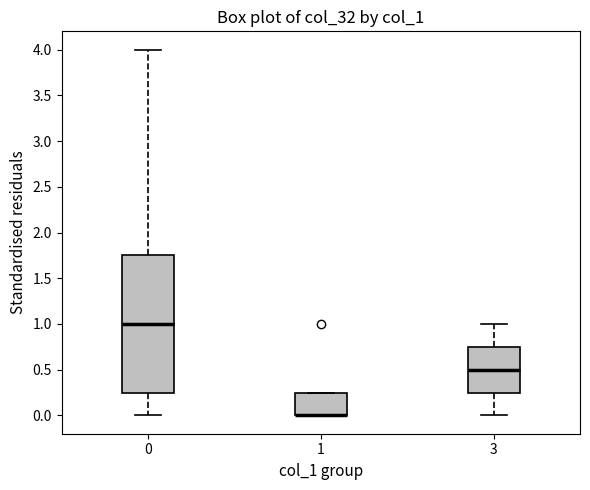

Reading left to right, transcribe this box plot: for each box, give where its median line is, the range the box spans, and where its two whiskers end, as read against the y-axis. The values are not printed on the chart, so give them approximately, as read against the axis.

0: median 1.00, box 0.25 to 1.75, whiskers 0.00 to 4.00
1: median 0.00 (drawn on the box's lower edge), box 0.00 to 0.25, whiskers 0.00 to 0.25
3: median 0.50, box 0.25 to 0.75, whiskers 0.00 to 1.00